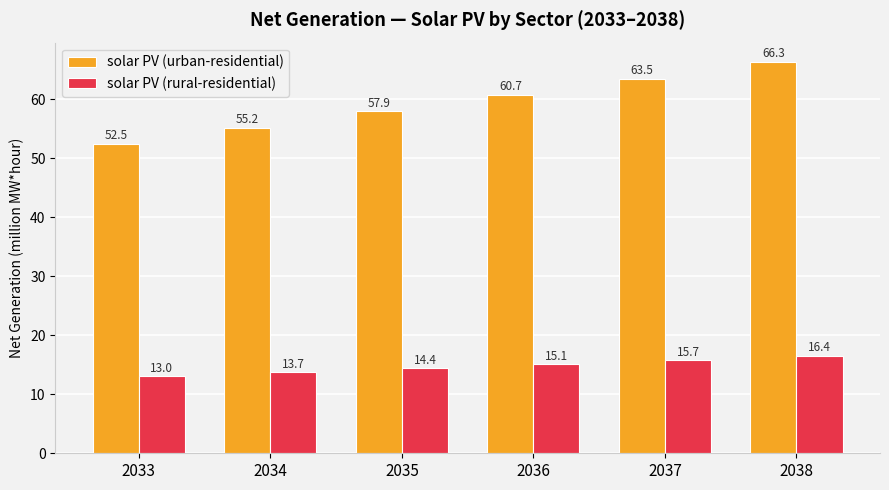

True or false: solar PV (rural-residential) has a value of 14.4 at 2035.

True